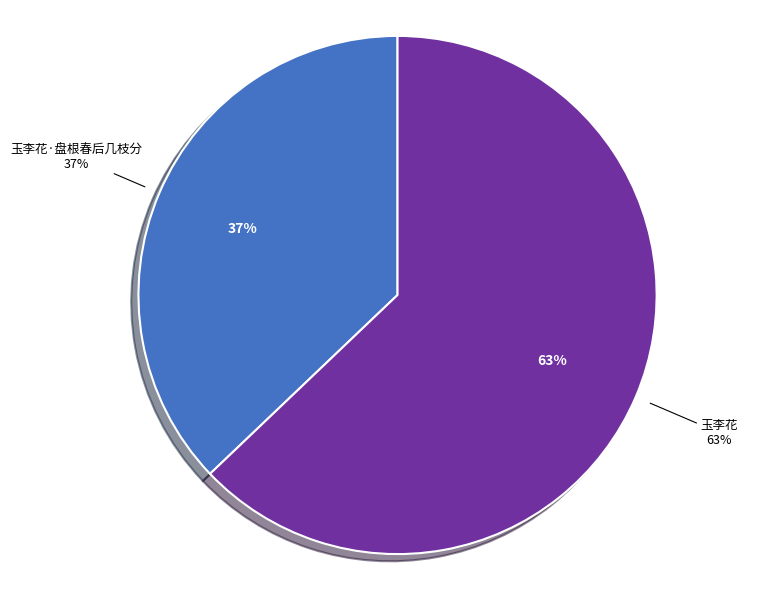

To the nearest percent, what percentage of the pie is 玉李花·盘根春后几枝分?

37%